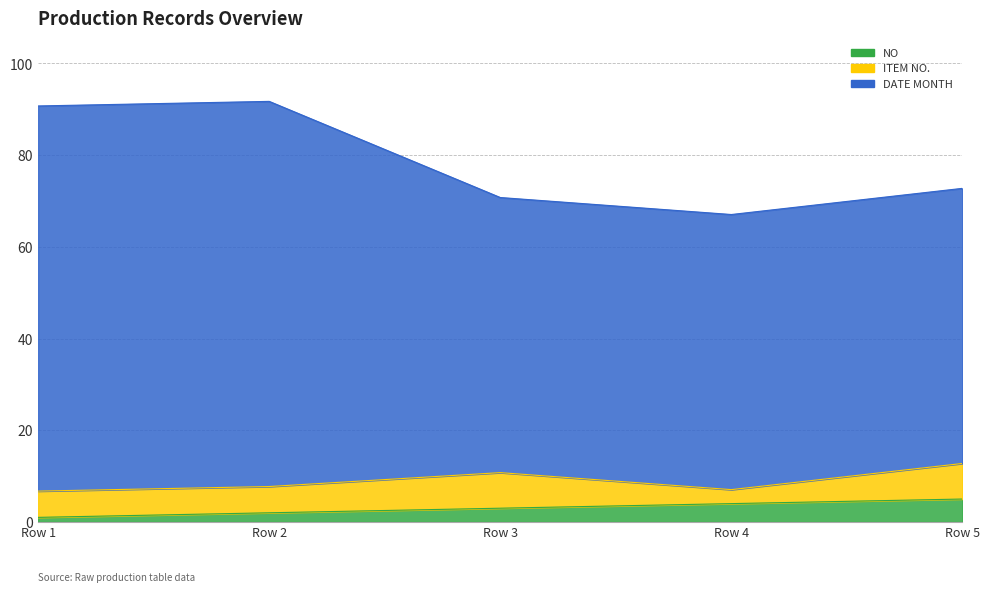

What is the minimum value shown in the chart?

1.0